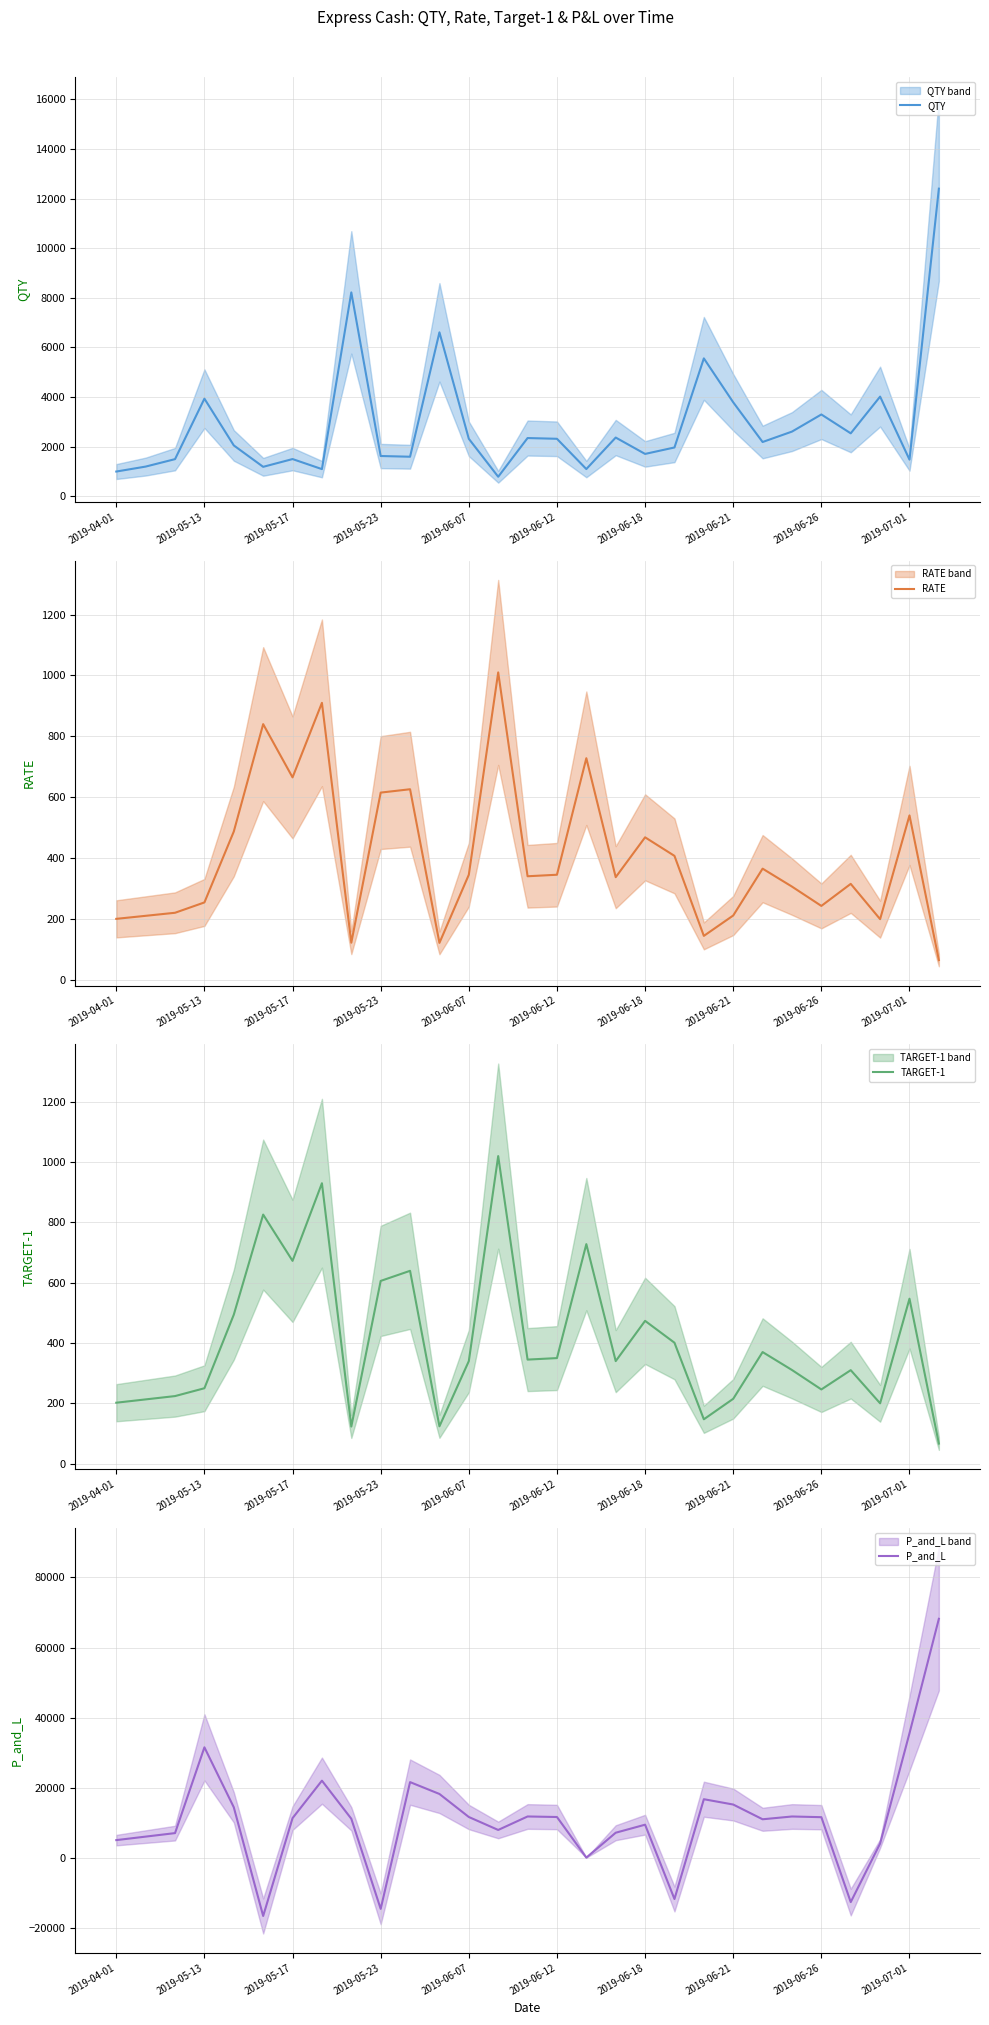

What position from the left is 14?

15